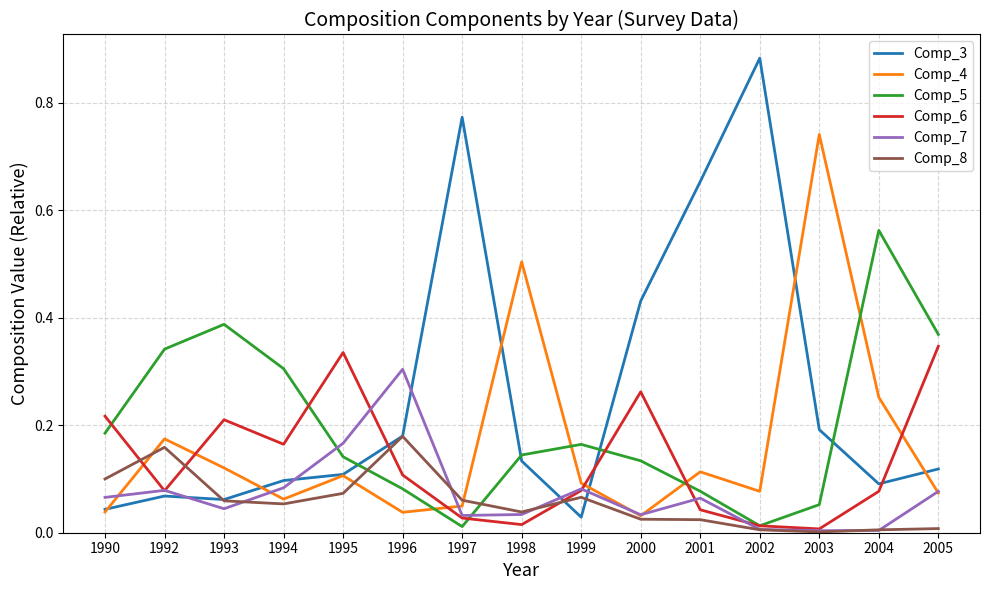

Between which two adjacent categories do Comp_4 and Comp_6 first intersect?

1990 and 1992